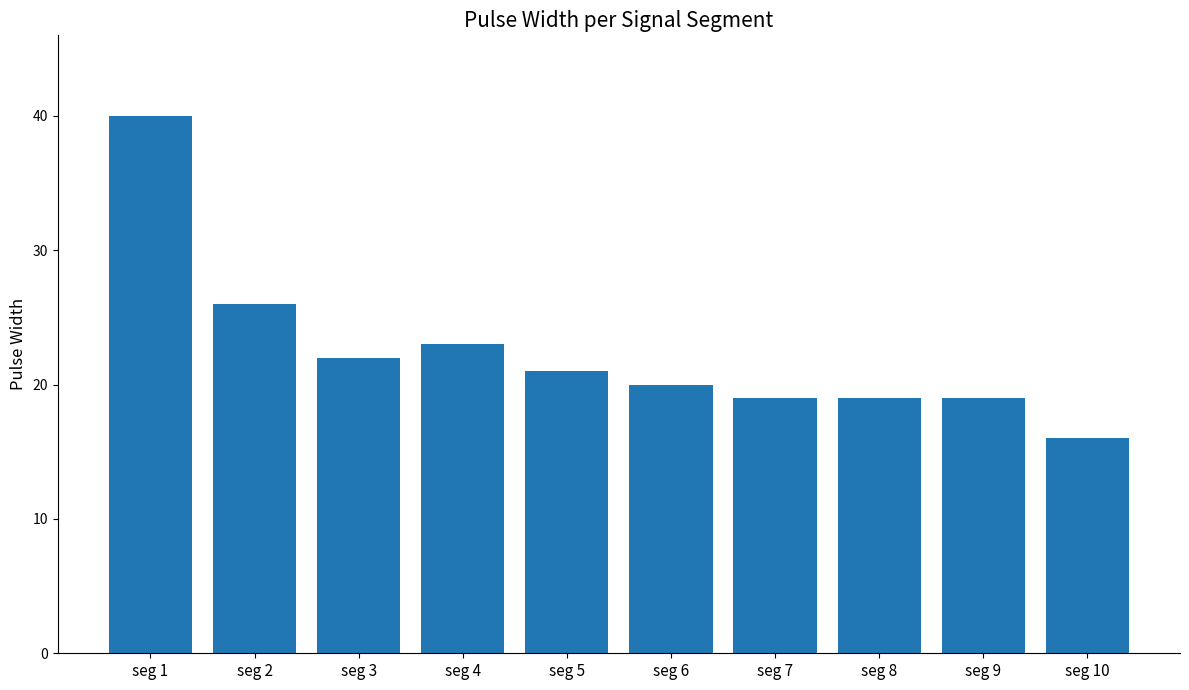

Reading left to right, list all the values displayed in this chart.

seg 1=40	seg 2=26	seg 3=22	seg 4=23	seg 5=21	seg 6=20	seg 7=19	seg 8=19	seg 9=19	seg 10=16